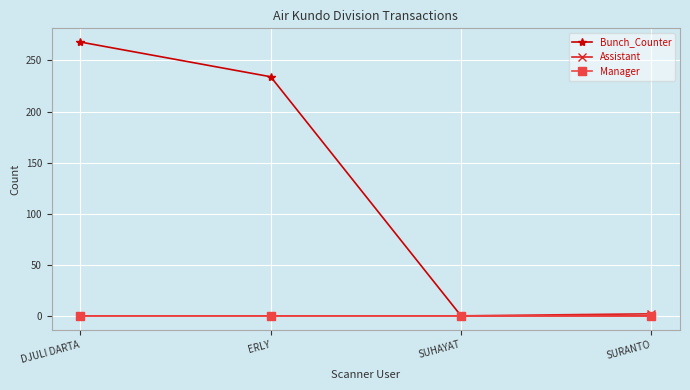

Does the chart display data point markers on the line(s)?

Yes